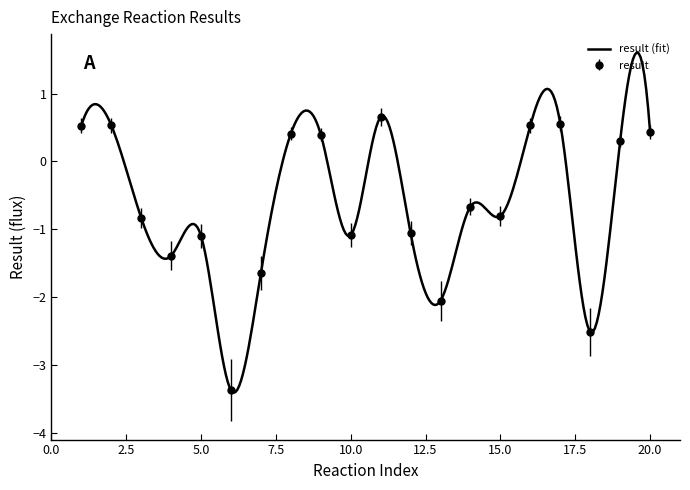

True or false: result has more than 2 points higher than both neighbors.

True